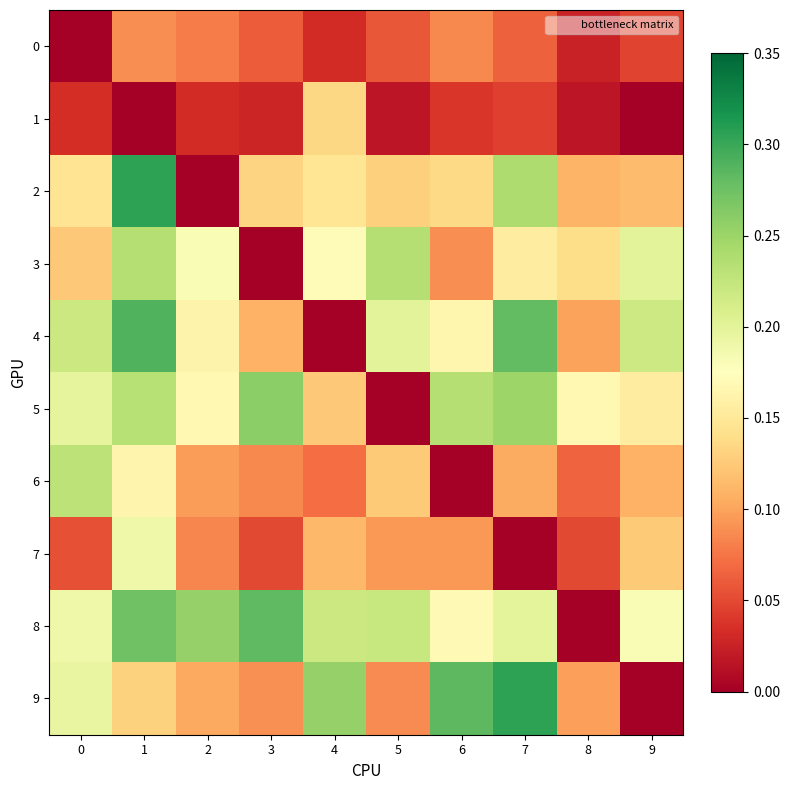

Reading left to right, transcribe all the data shown in this chart.

0: 0=0.0	1=0.1	2=0.1	3=0.1	4=0.0	5=0.1	6=0.1	7=0.1	8=0.0	9=0.0
1: 0=0.0	1=0.0	2=0.0	3=0.0	4=0.1	5=0.0	6=0.0	7=0.0	8=0.0	9=0.0
2: 0=0.1	1=0.3	2=0.0	3=0.1	4=0.1	5=0.1	6=0.1	7=0.2	8=0.1	9=0.1
3: 0=0.1	1=0.2	2=0.2	3=0.0	4=0.2	5=0.2	6=0.1	7=0.2	8=0.1	9=0.2
4: 0=0.2	1=0.3	2=0.2	3=0.1	4=0.0	5=0.2	6=0.2	7=0.3	8=0.1	9=0.2
5: 0=0.2	1=0.2	2=0.2	3=0.3	4=0.1	5=0.0	6=0.2	7=0.2	8=0.2	9=0.2
6: 0=0.2	1=0.2	2=0.1	3=0.1	4=0.1	5=0.1	6=0.0	7=0.1	8=0.1	9=0.1
7: 0=0.1	1=0.2	2=0.1	3=0.1	4=0.1	5=0.1	6=0.1	7=0.0	8=0.1	9=0.1
8: 0=0.2	1=0.3	2=0.3	3=0.3	4=0.2	5=0.2	6=0.2	7=0.2	8=0.0	9=0.2
9: 0=0.2	1=0.1	2=0.1	3=0.1	4=0.3	5=0.1	6=0.3	7=0.3	8=0.1	9=0.0